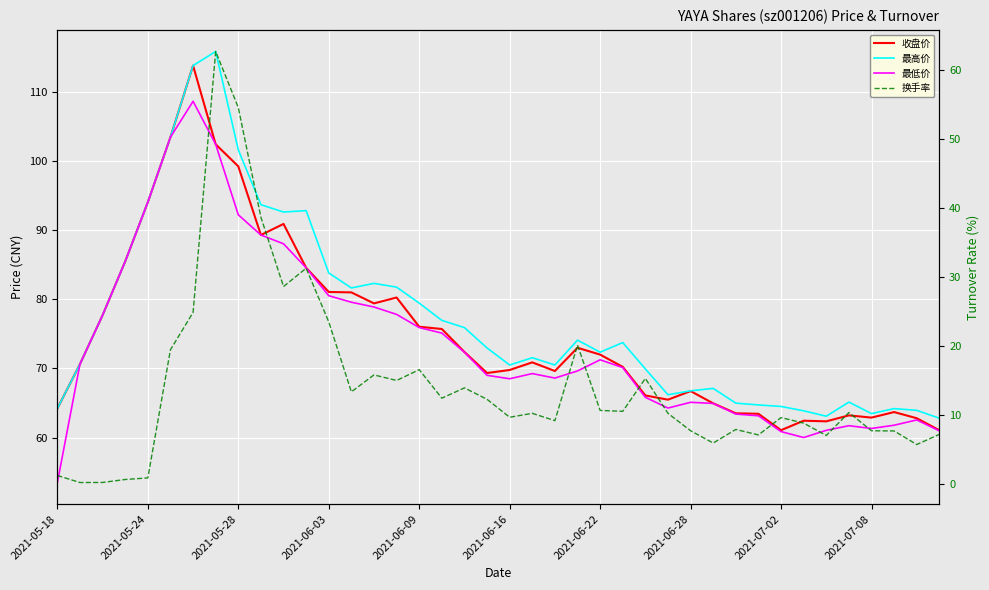

Reading right to left, what are all the values shown in this chart?

收盘价: 61.1	62.8	63.7	62.9	63.2	62.4	62.5	61.1	63.5	63.5	65.0	66.7	65.5	66.1	70.2	72.0	73.0	69.6	70.9	69.8	69.3	72.4	75.7	76.0	80.2	79.4	81.0	81.0	84.5	90.9	89.3	99.2	102.4	113.8	103.4	94.0	85.5	77.7	70.6	64.2
最高价: 62.8	64.0	64.2	63.5	65.1	63.1	63.9	64.5	64.7	65.0	67.1	66.8	66.2	69.9	73.7	72.3	74.1	70.5	71.5	70.5	73.0	75.9	77.0	79.4	81.8	82.3	81.6	83.8	92.8	92.6	93.7	101.6	115.8	113.8	103.4	94.0	85.5	77.7	70.6	64.2
最低价: 61.0	62.6	61.8	61.3	61.7	61.1	60.0	60.9	63.2	63.4	65.0	65.1	64.3	65.8	70.1	71.2	69.6	68.6	69.3	68.5	69.0	72.3	75.1	75.9	77.8	78.9	79.6	80.5	84.5	88.0	89.3	92.2	102.4	108.6	103.4	94.0	85.5	77.7	70.6	53.5
换手率: 7.3	5.8	7.7	7.8	10.4	7.1	8.9	9.7	7.2	8.0	6.0	7.8	10.3	15.4	10.6	10.7	20.2	9.2	10.3	9.7	12.3	14.0	12.5	16.6	15.1	15.9	13.4	23.5	31.3	28.7	38.7	54.6	62.7	24.9	19.5	0.9	0.7	0.3	0.3	1.3